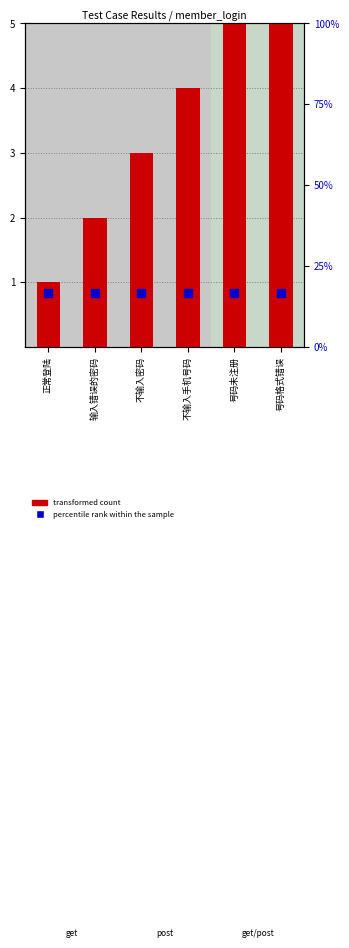

At which category is the sum across all series the highest?

号码格式错误